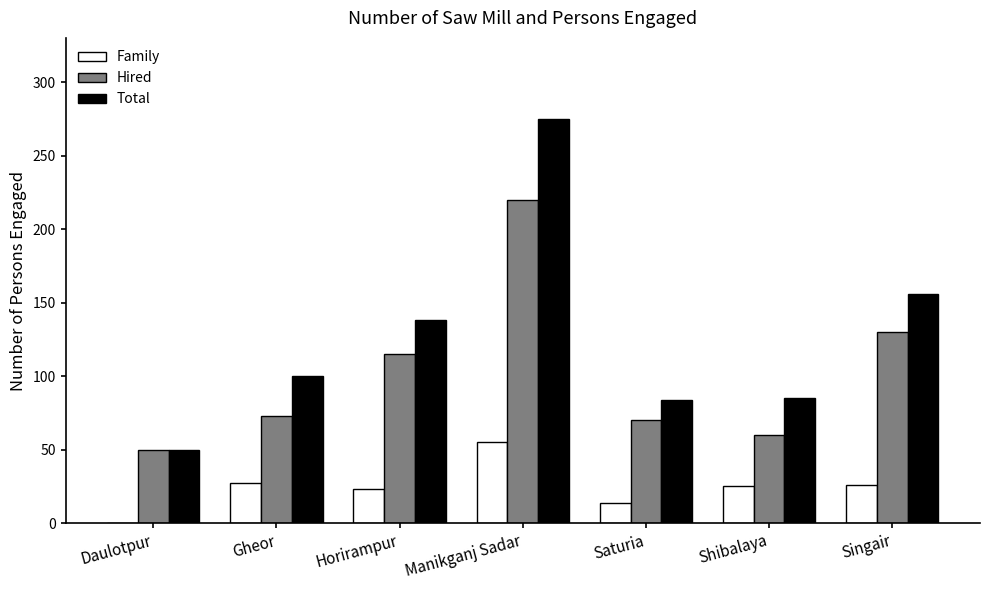

Is the value of Family at Shibalaya greater than the value of Hired at Daulotpur?

No